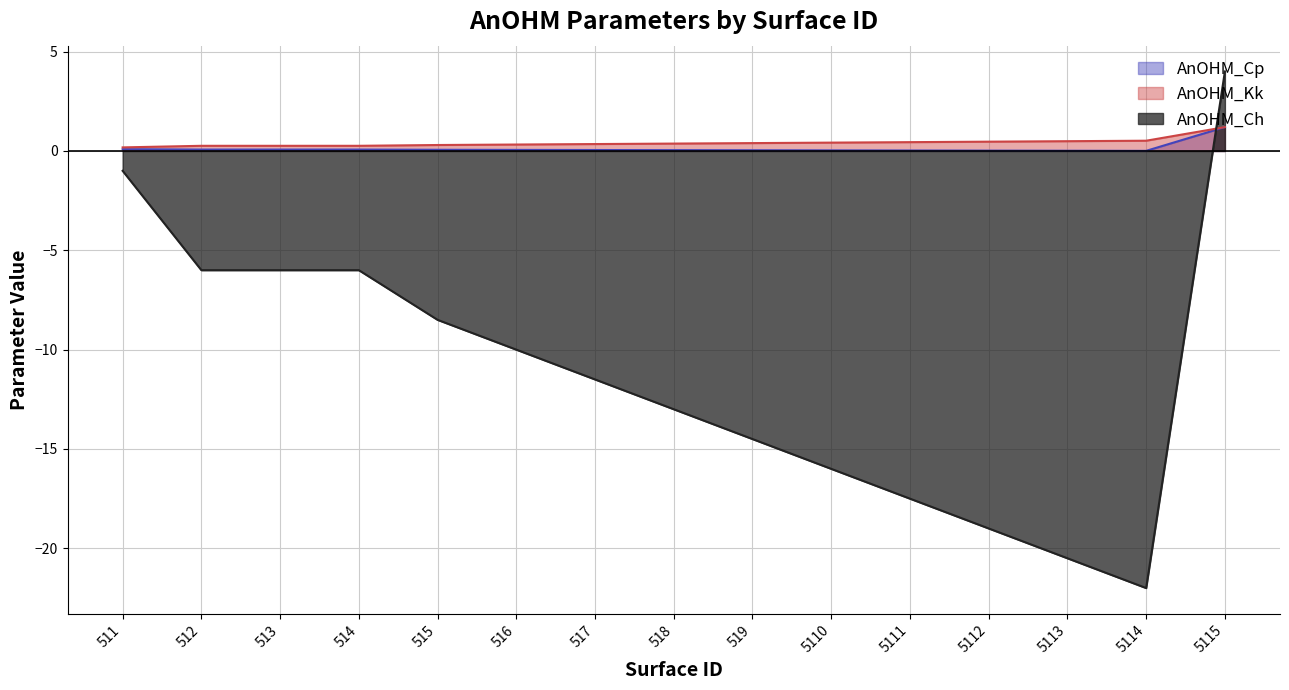

Which series changed the most between 512 and 5114?

AnOHM_Ch